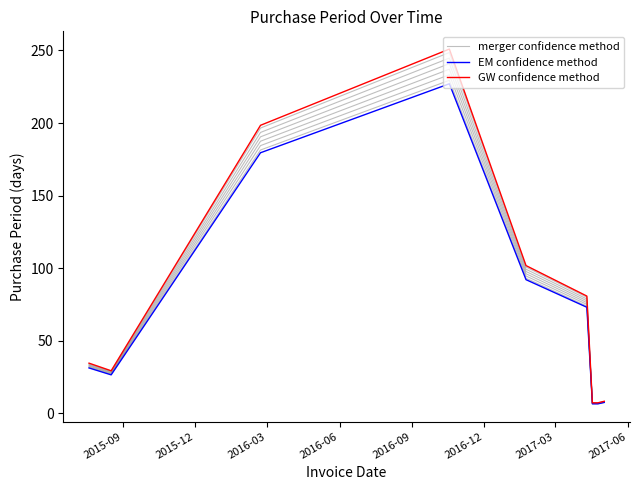

What is the difference between the highest and lowest values at 2016-03?

18.9